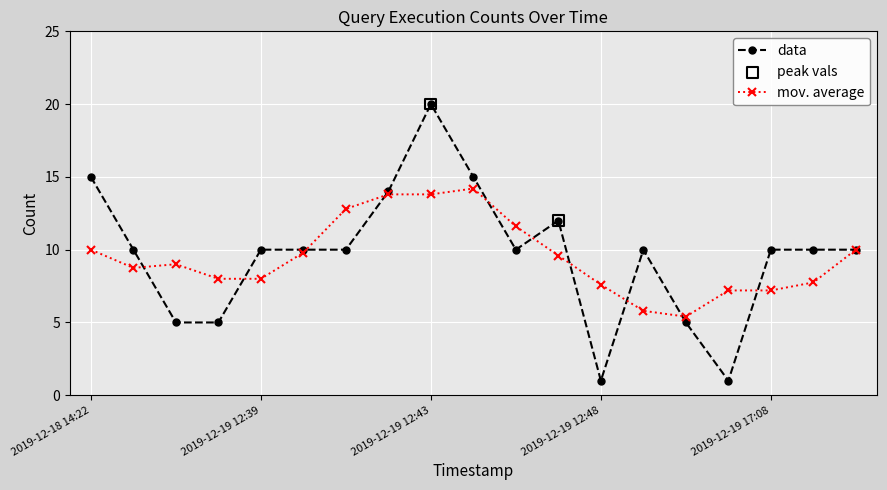

Which series has the largest range (max minus min)?

data